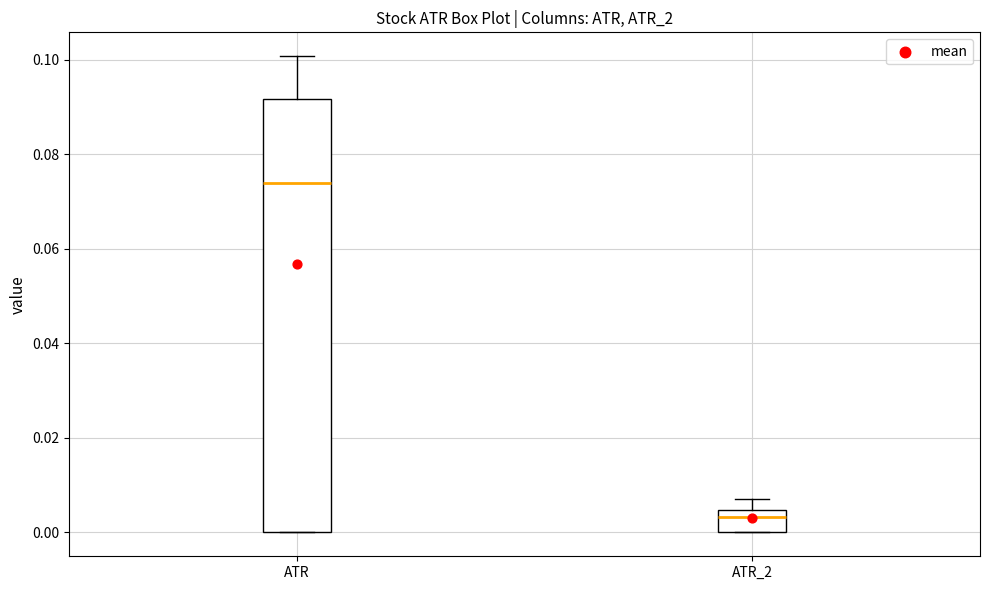

Which box's median line is the lowest?

ATR_2